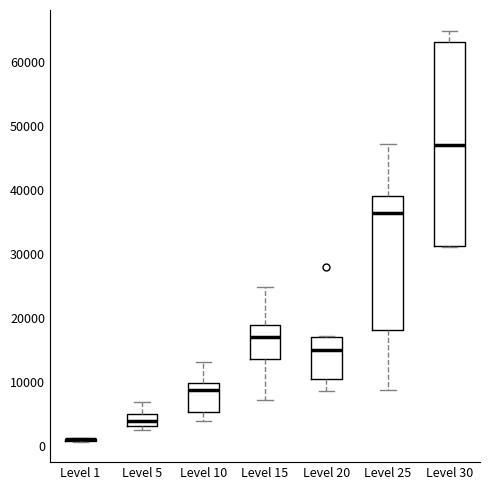

Reading left to right, transcribe this box plot: for each box, give where its median line is, the range the box spans, and where its two whiskers end, as read against the y-axis. The values are not printed on the chart, so give them approximately, as read against the axis.

Level 1: box collapsed to a line at 1000, whiskers 1000 to 1000
Level 5: median 4000, box 3000 to 5000, whiskers 2000 to 7000
Level 10: median 9000, box 5000 to 10000, whiskers 4000 to 13000
Level 15: median 17000, box 14000 to 19000, whiskers 7000 to 25000
Level 20: median 15000, box 10000 to 17000, whiskers 9000 to 17000
Level 25: median 36000, box 18000 to 39000, whiskers 9000 to 47000
Level 30: median 47000, box 31000 to 63000, whiskers 31000 to 65000